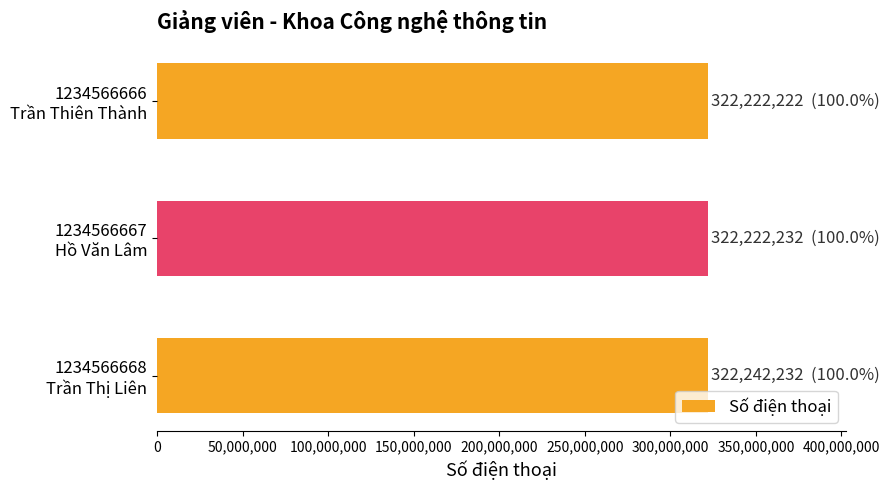

What is the average value?

322228895